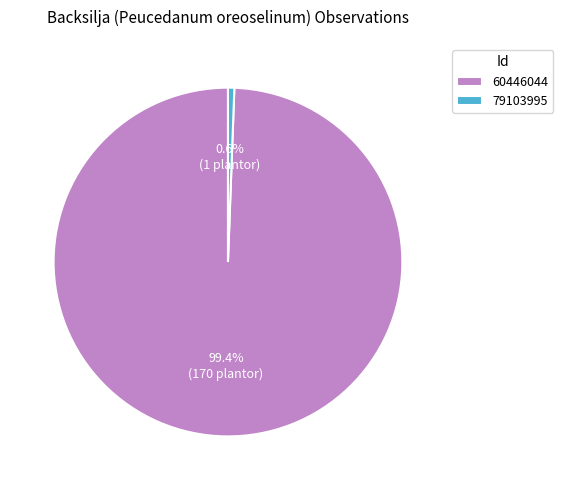

To the nearest percent, what percentage of the pie is 60446044?

99%